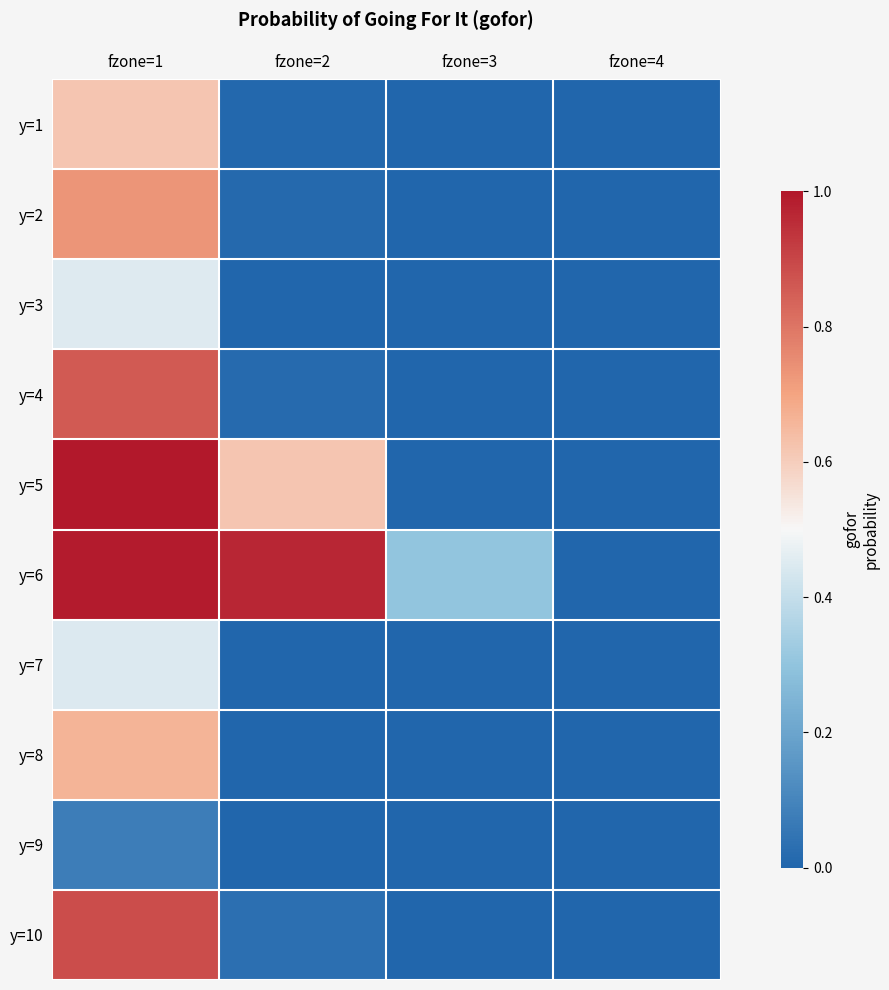

Reading left to right, what are all the values shown in this chart?

y=1: fzone=1=0.6	fzone=2=0.0	fzone=3=0.0	fzone=4=0.0
y=2: fzone=1=0.7	fzone=2=0.0	fzone=3=0.0	fzone=4=0.0
y=3: fzone=1=0.5	fzone=2=0.0	fzone=3=0.0	fzone=4=0.0
y=4: fzone=1=0.9	fzone=2=0.0	fzone=3=0.0	fzone=4=0.0
y=5: fzone=1=1.0	fzone=2=0.6	fzone=3=0.0	fzone=4=0.0
y=6: fzone=1=1.0	fzone=2=1.0	fzone=3=0.3	fzone=4=0.0
y=7: fzone=1=0.4	fzone=2=0.0	fzone=3=0.0	fzone=4=0.0
y=8: fzone=1=0.7	fzone=2=0.0	fzone=3=0.0	fzone=4=0.0
y=9: fzone=1=0.1	fzone=2=0.0	fzone=3=0.0	fzone=4=0.0
y=10: fzone=1=0.9	fzone=2=0.0	fzone=3=0.0	fzone=4=0.0